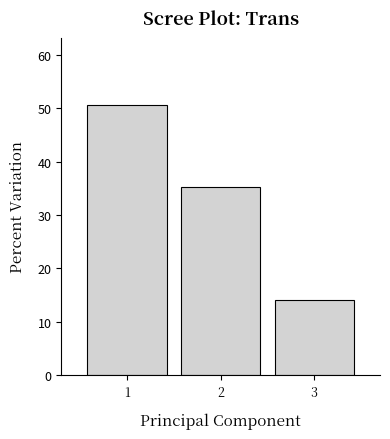

Reading right to left, transcribe all the data shown in this chart.

3=14.1	2=35.3	1=50.6